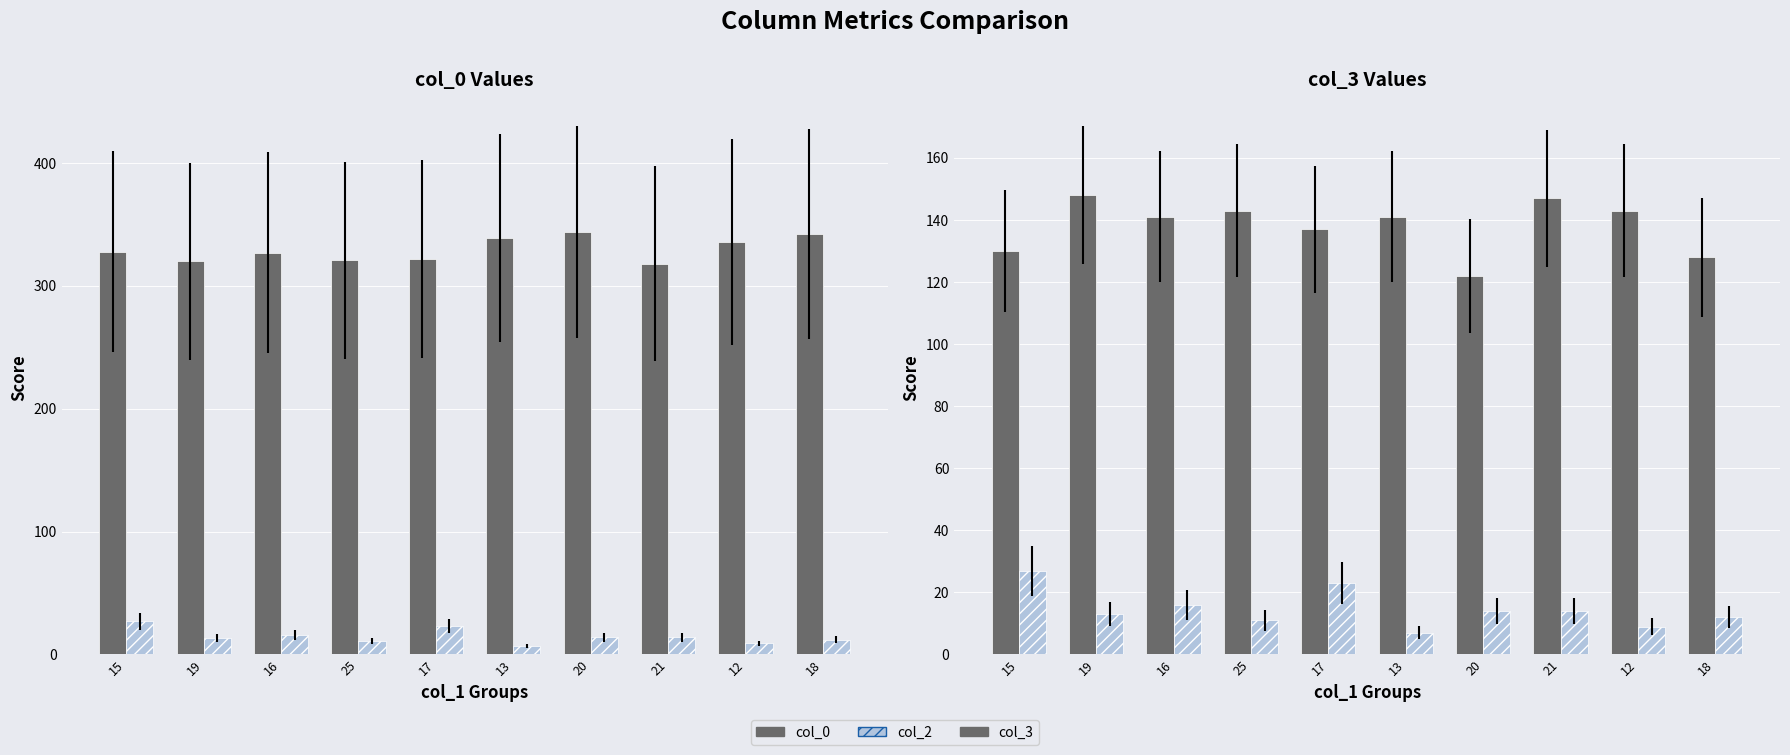

Does the chart contain stacked bars?

No